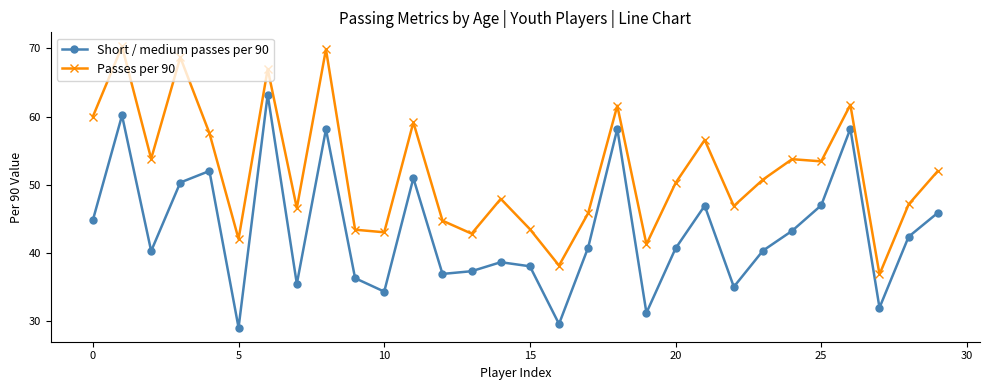

What is the sum of all Short / medium passes per 90 values?

1297.8